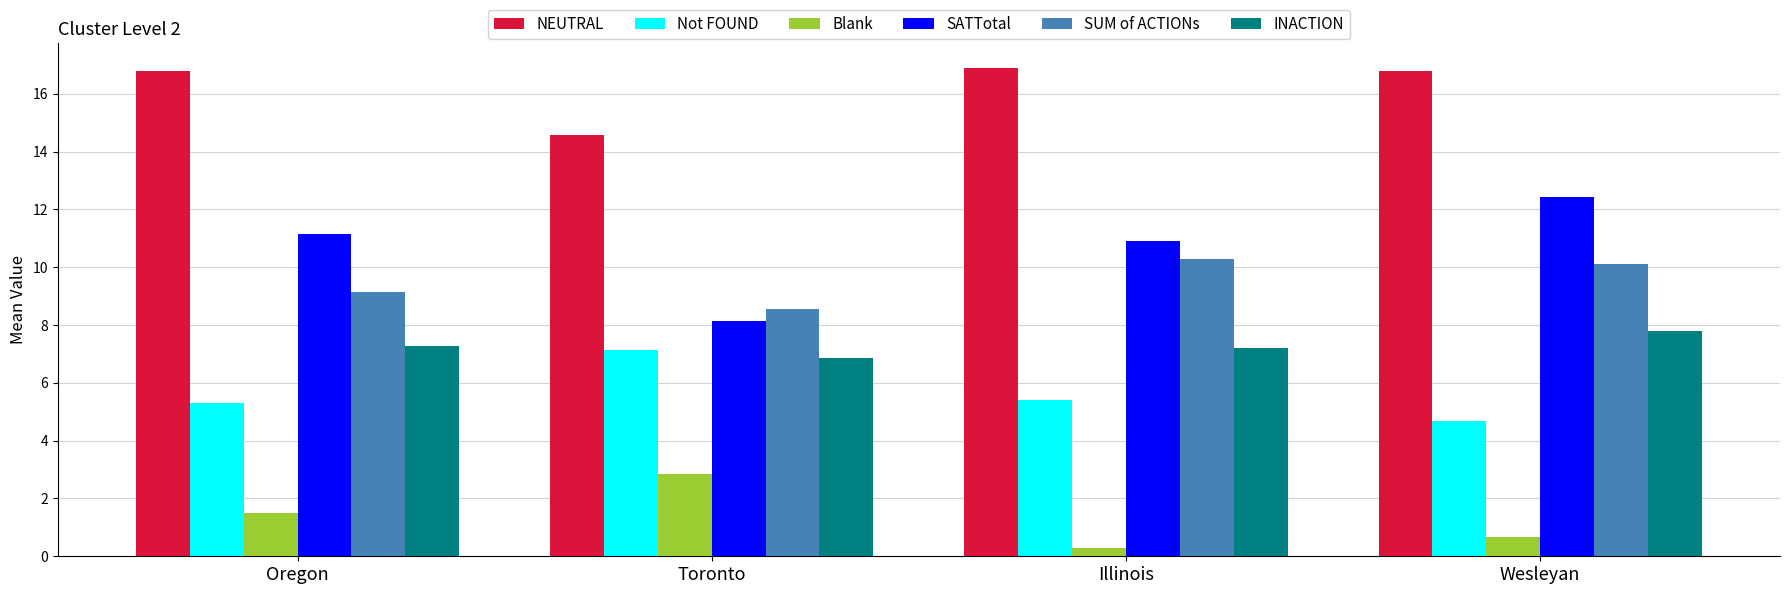

What is the difference between the SATTotal values at Wesleyan and Oregon?

1.3